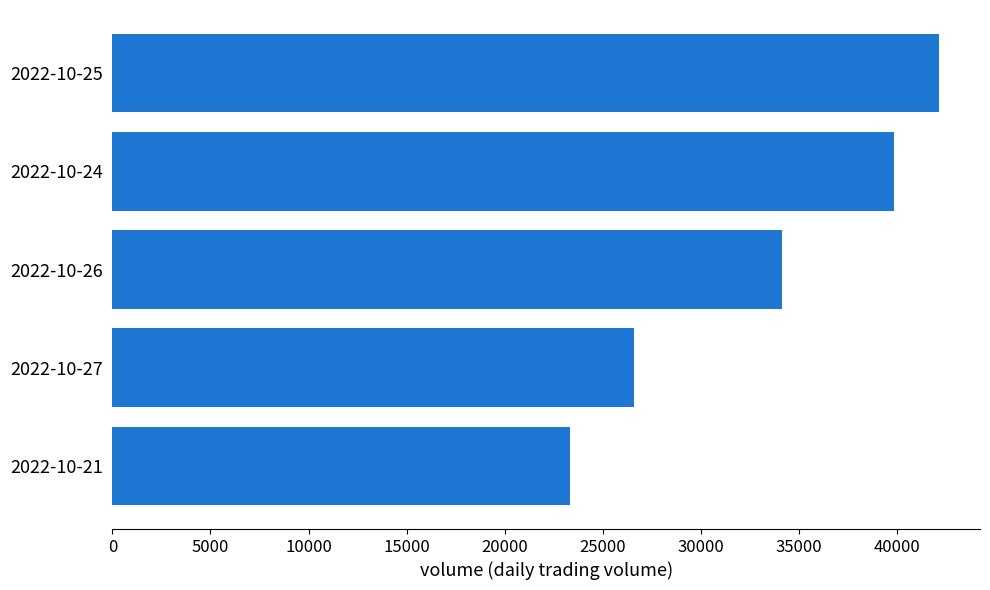

Which has a higher value, 2022-10-26 or 2022-10-25?

2022-10-25